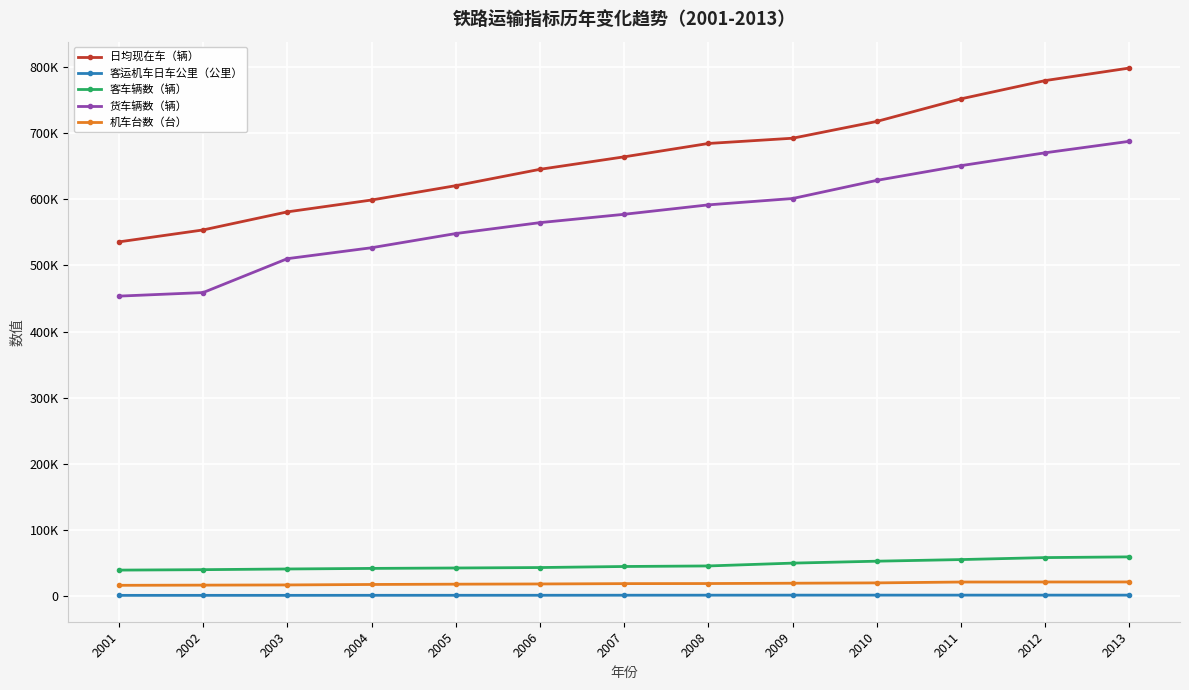

What is the difference between the second highest and minimum values in the 日均现在车（辆） series?

244241